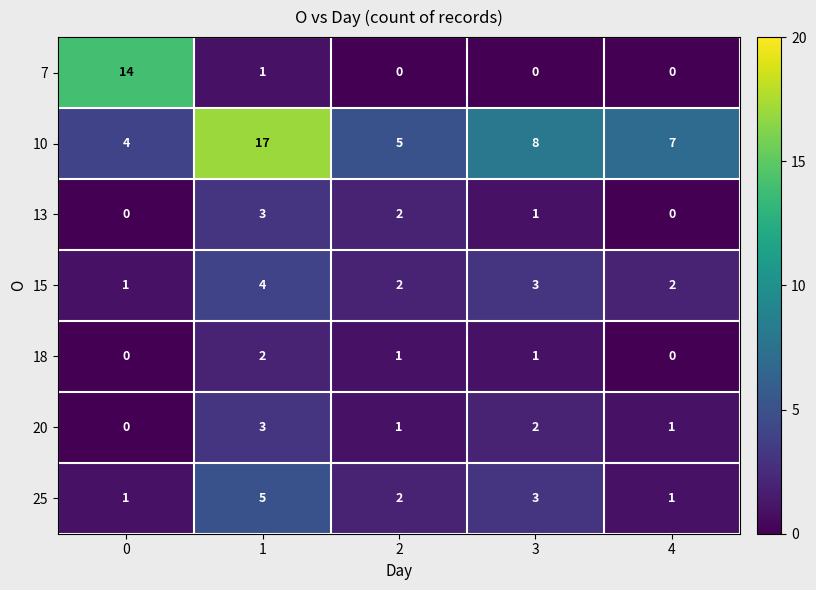

The value of 10 at 1 is 11. True or false?

False